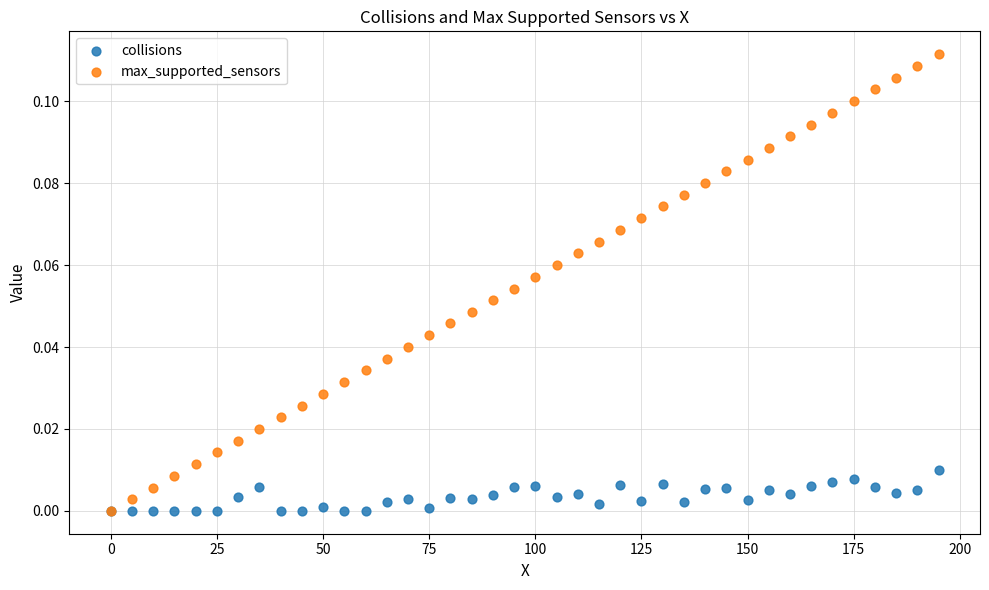

Which series has the largest Y range (max minus min)?

max_supported_sensors